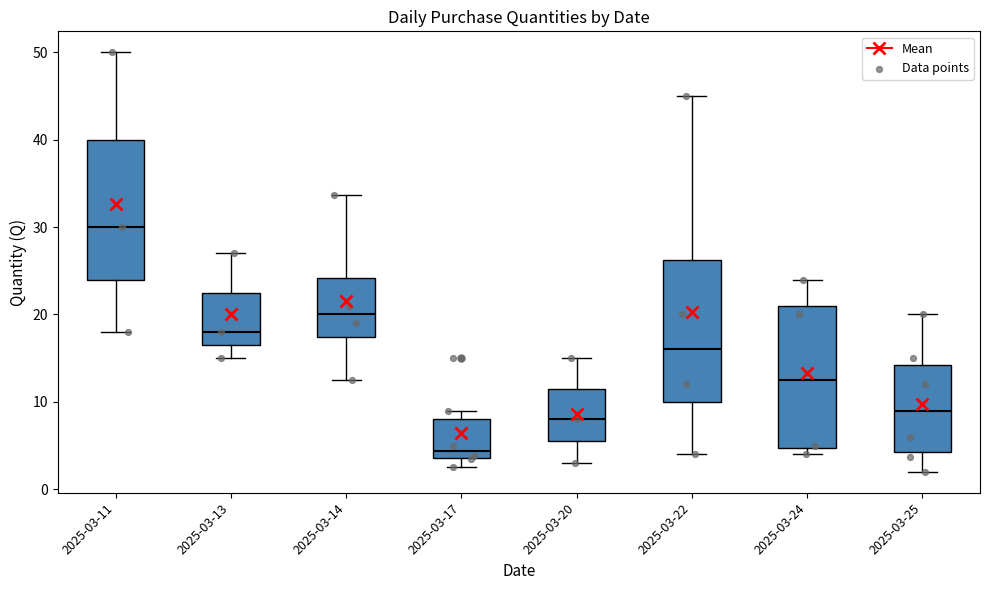

Reading left to right, transcribe this box plot: for each box, give where its median line is, the range the box spans, and where its two whiskers end, as read against the y-axis. The values are not printed on the chart, so give them approximately, as read against the axis.

2025-03-11: median 30, box 24 to 40, whiskers 18 to 50
2025-03-13: median 18, box 17 to 23, whiskers 15 to 27
2025-03-14: median 20, box 17 to 24, whiskers 13 to 34
2025-03-17: median 4 (just above the box's lower edge), box 4 to 8, whiskers 3 to 9
2025-03-20: median 8, box 6 to 12, whiskers 3 to 15
2025-03-22: median 16, box 10 to 26, whiskers 4 to 45
2025-03-24: median 13, box 5 to 21, whiskers 4 to 24
2025-03-25: median 9, box 4 to 14, whiskers 2 to 20